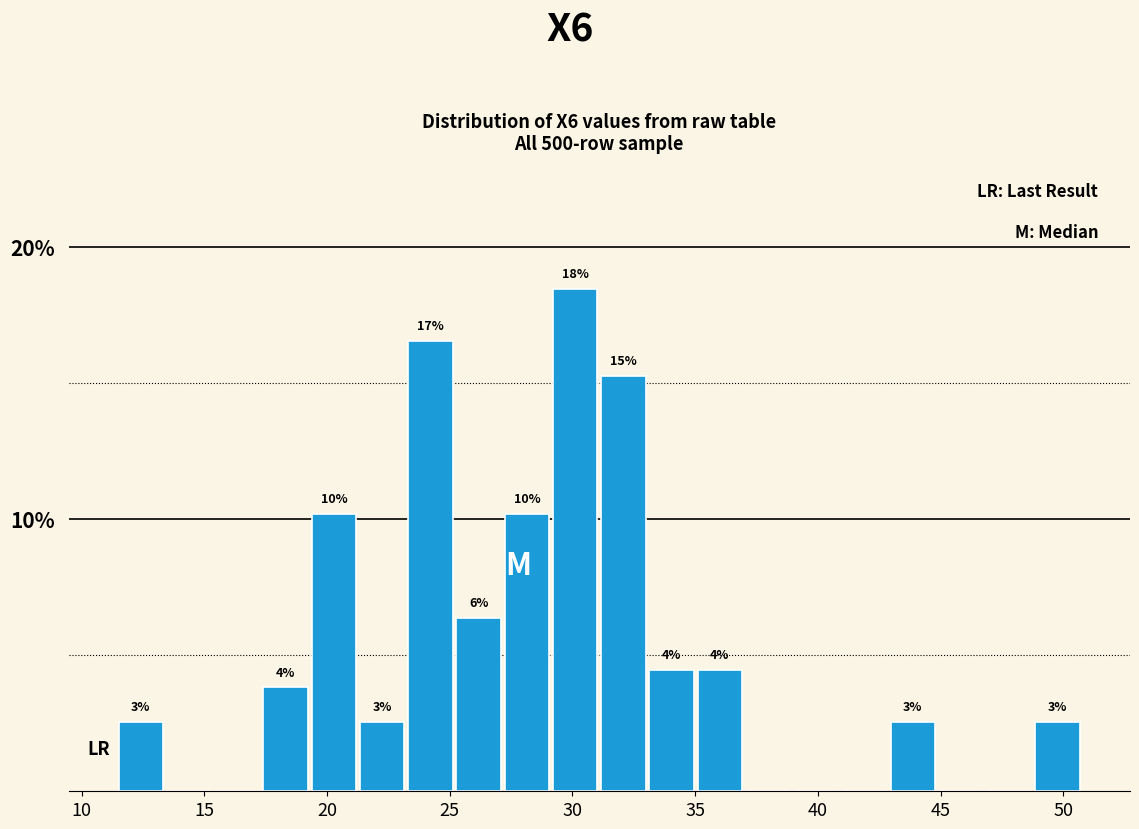

Read against the x-axis, roughly where is the centre of the tallest bar?

30.0